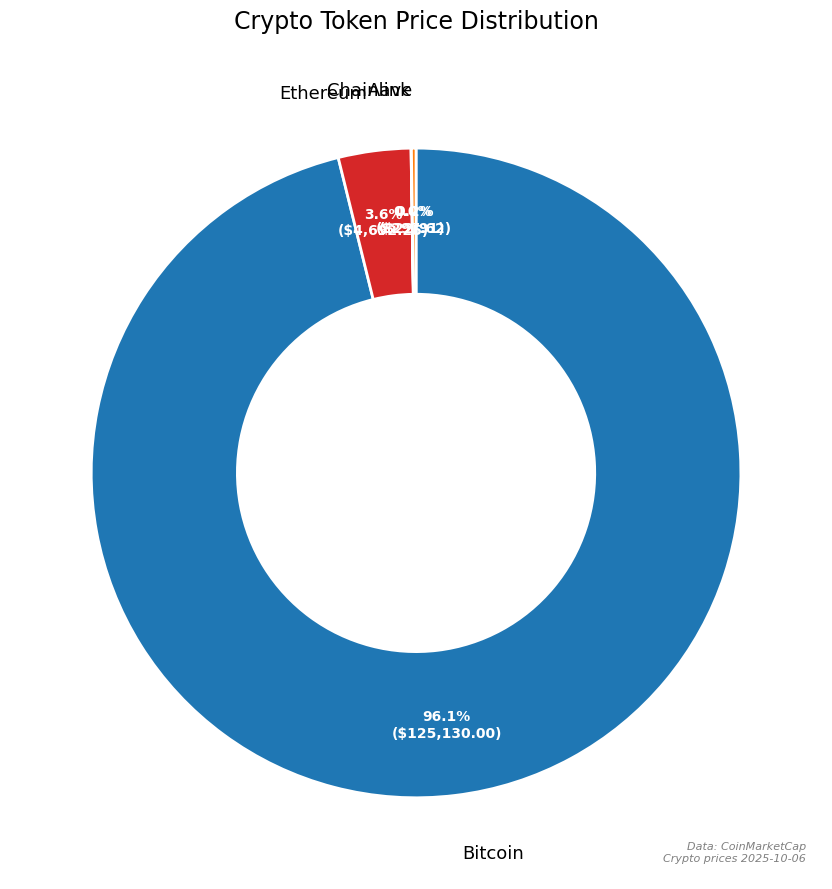

Which slice is the largest?

Bitcoin